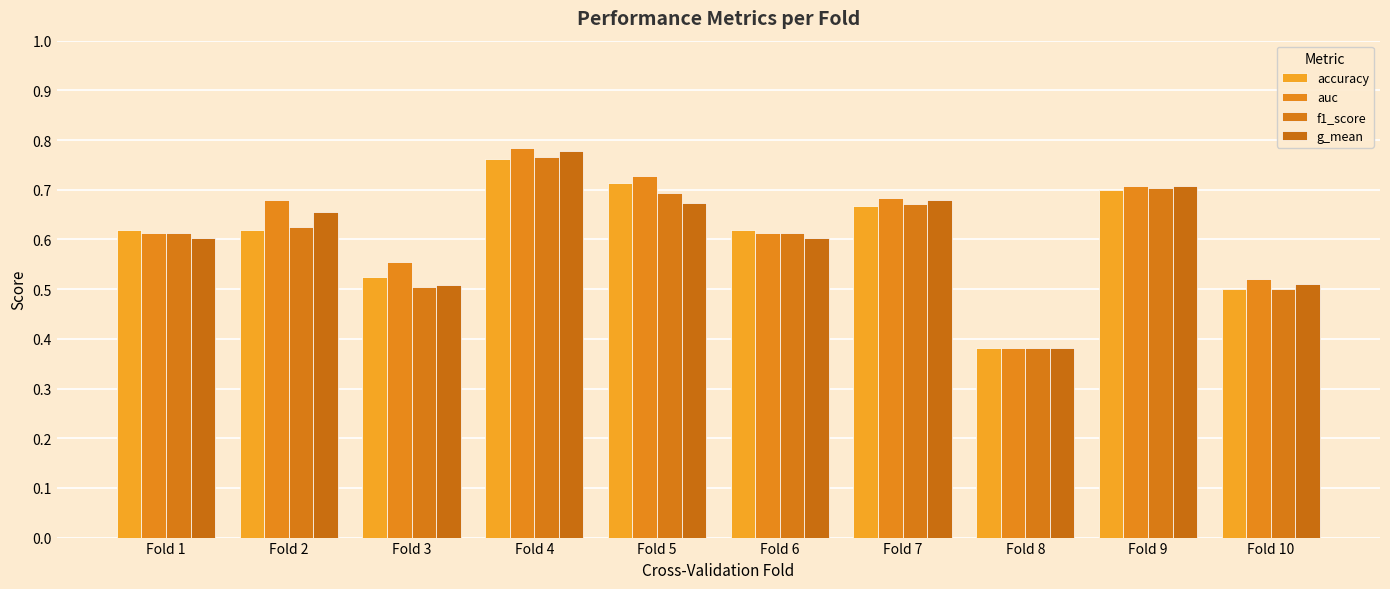

Count the number of data series in this chart.

4